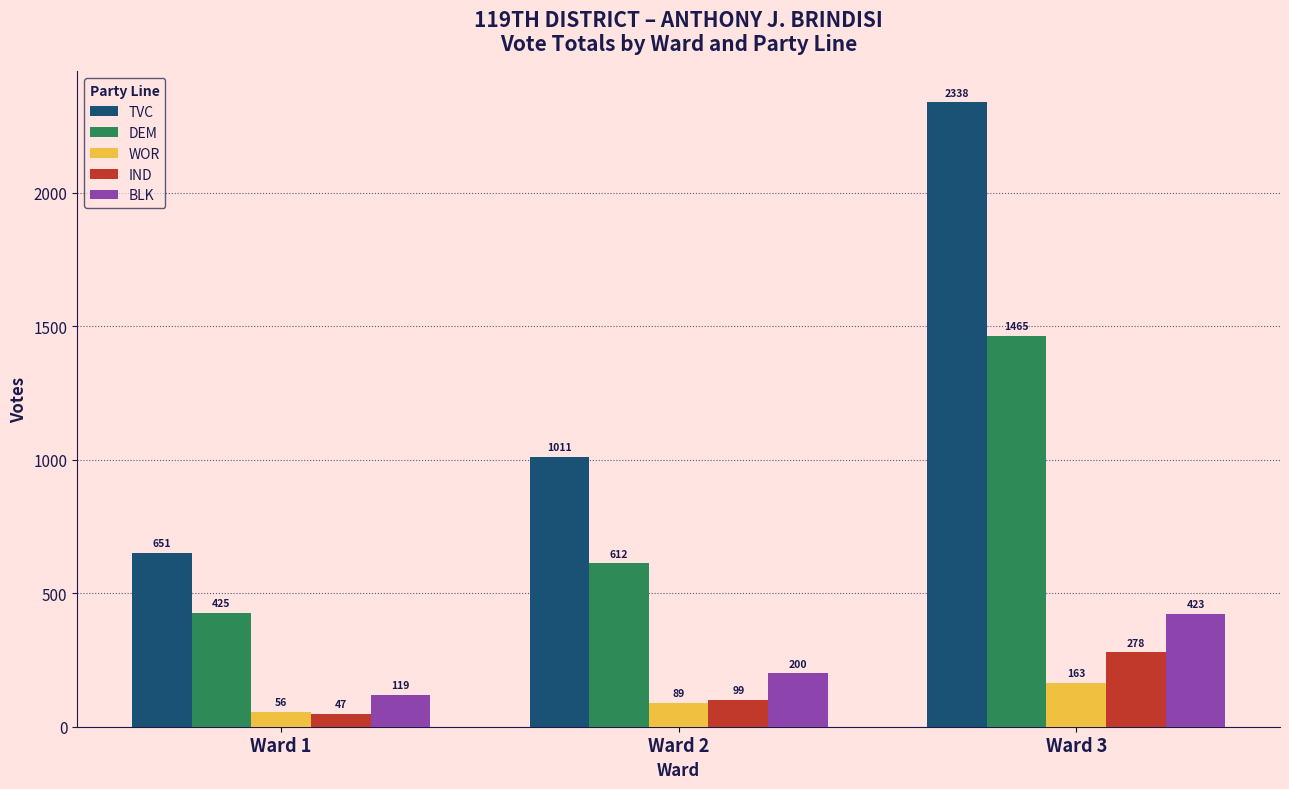

The value of WOR at Ward 2 is 89. True or false?

True